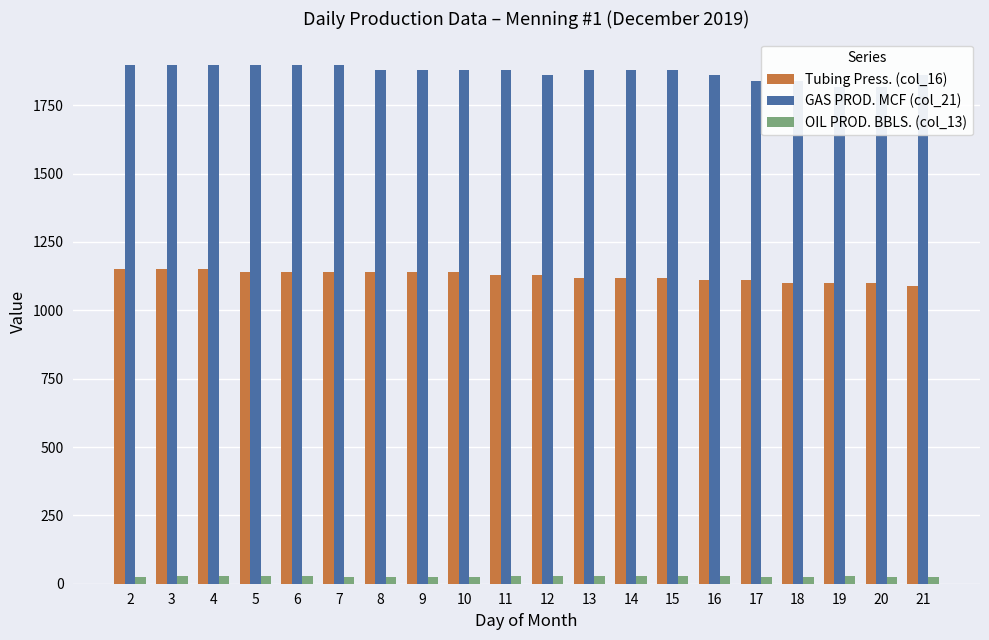

At how many categories does at least one series exceed 27?

20